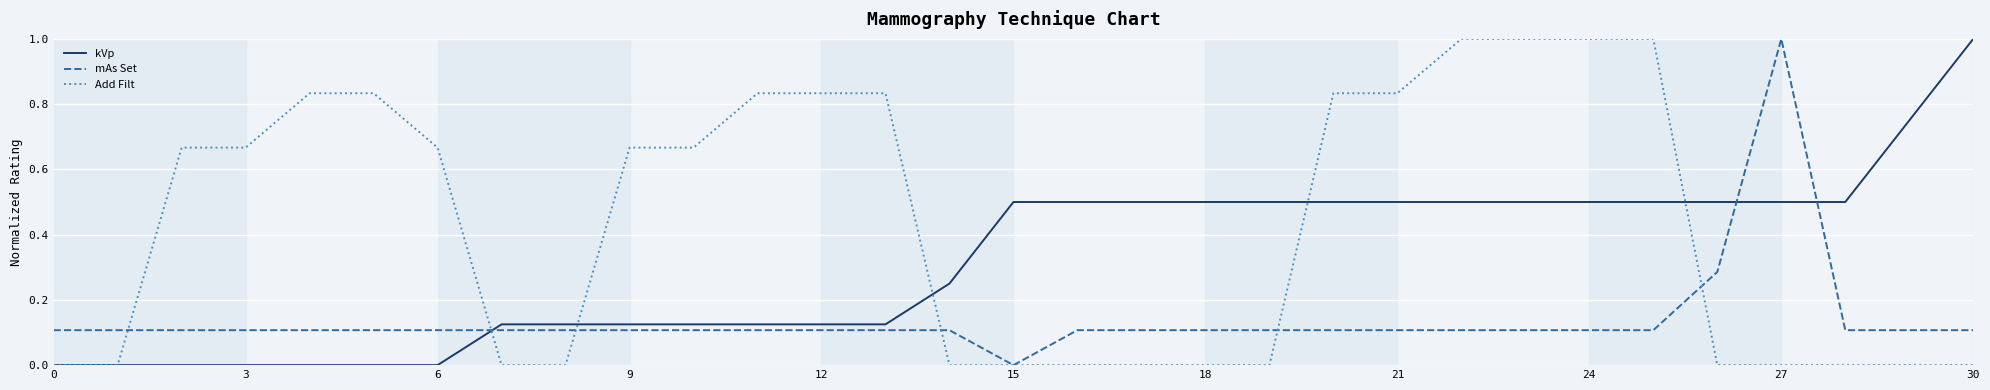

Which series has the largest total across all categories?

Add Filt